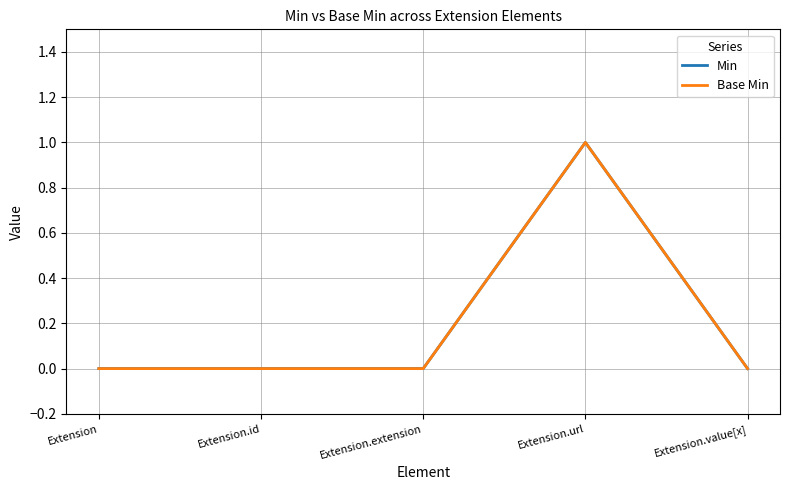

Reading right to left, what are all the values shown in this chart?

Min: Extension.value[x]=0	Extension.url=1	Extension.extension=0	Extension.id=0	Extension=0
Base Min: Extension.value[x]=0	Extension.url=1	Extension.extension=0	Extension.id=0	Extension=0